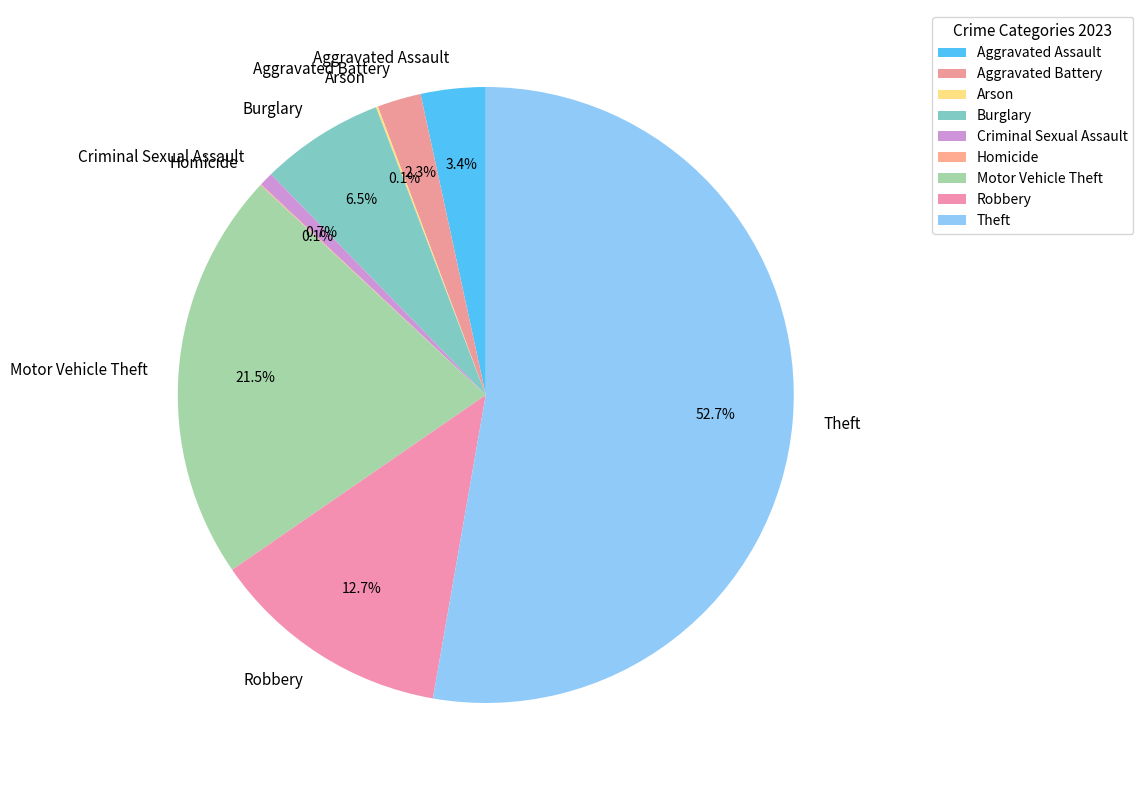

What is the majority slice?

Theft